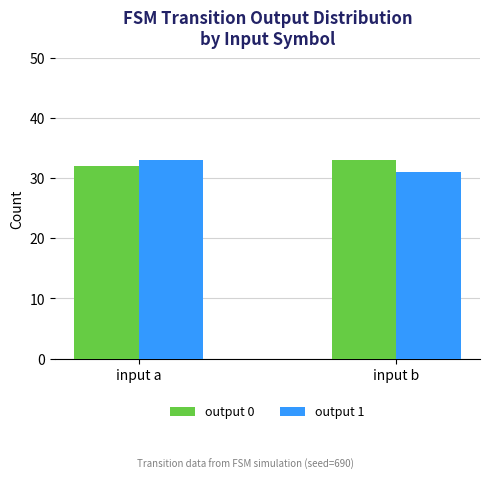

What is the value of the output 1 bar at the 2nd from the left?

31